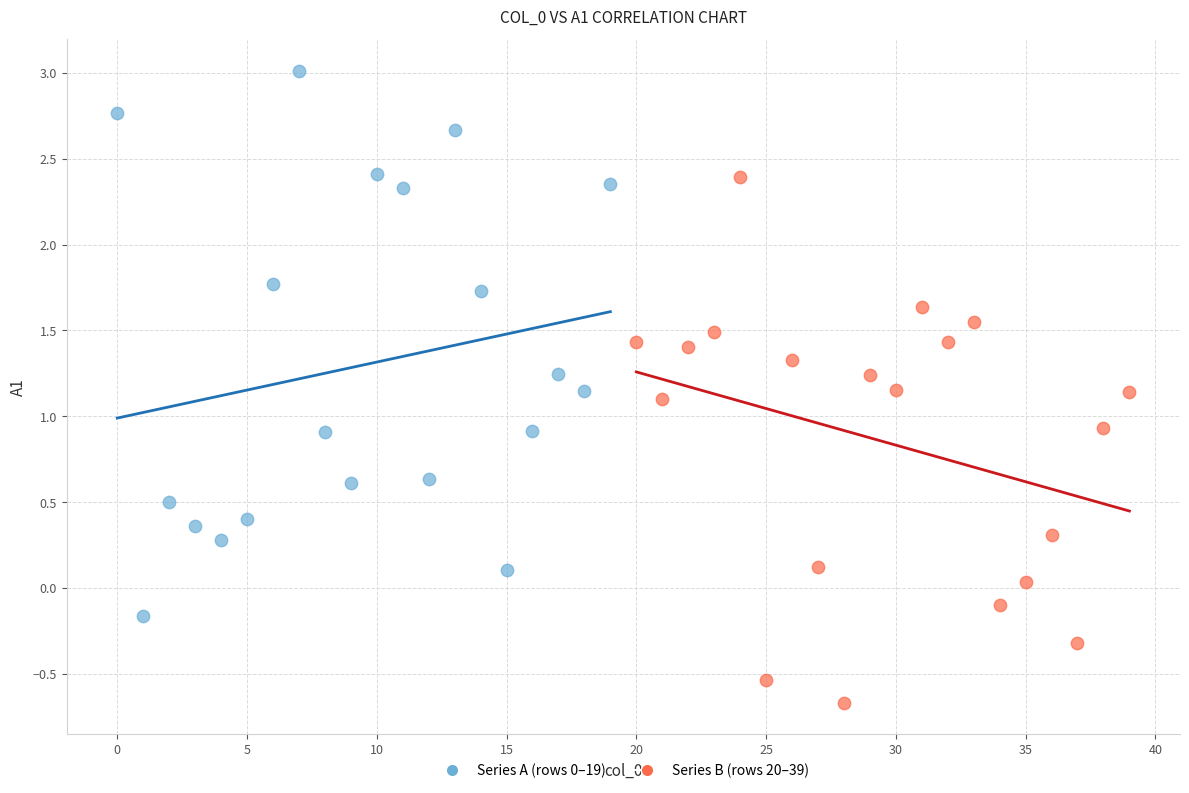

Which series reaches the minimum Y coordinate?

Series B (rows 20–39)